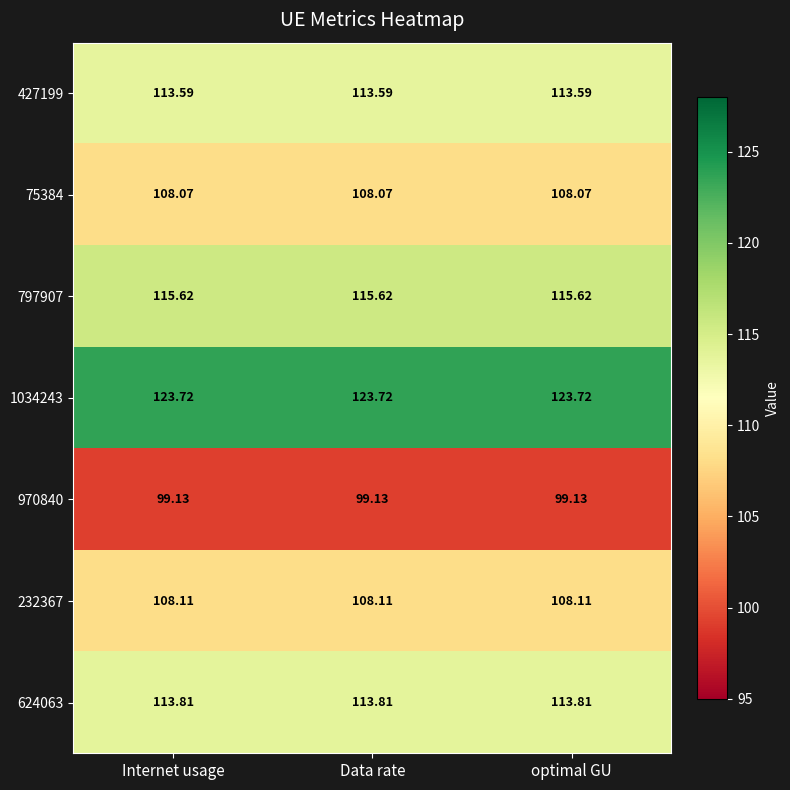

Is the value of 624063 at Data rate greater than the value of 797907 at Internet usage?

No